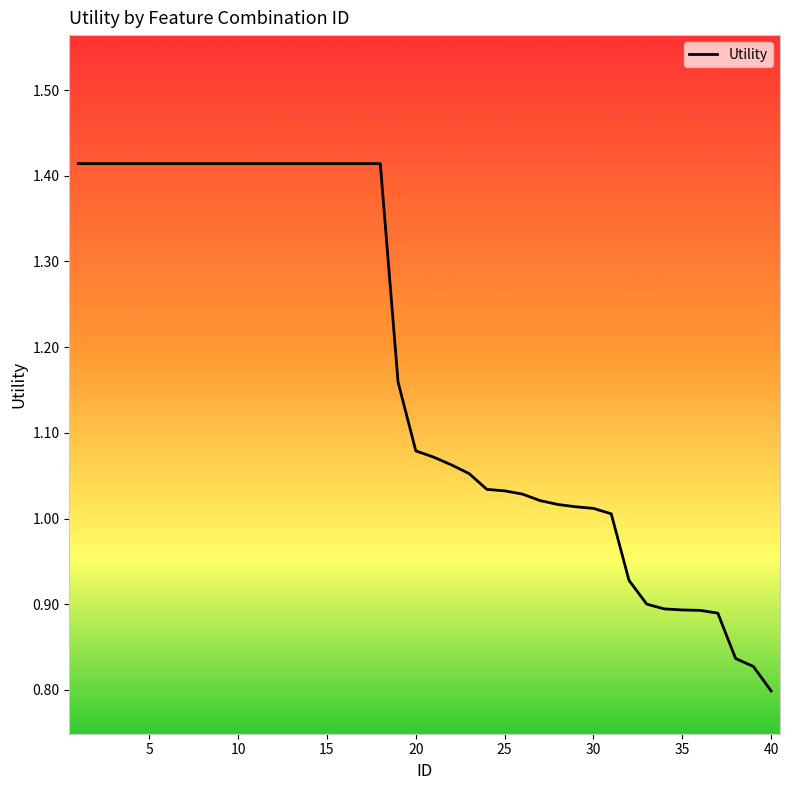

What is the difference between the maximum and minimum values?

0.6